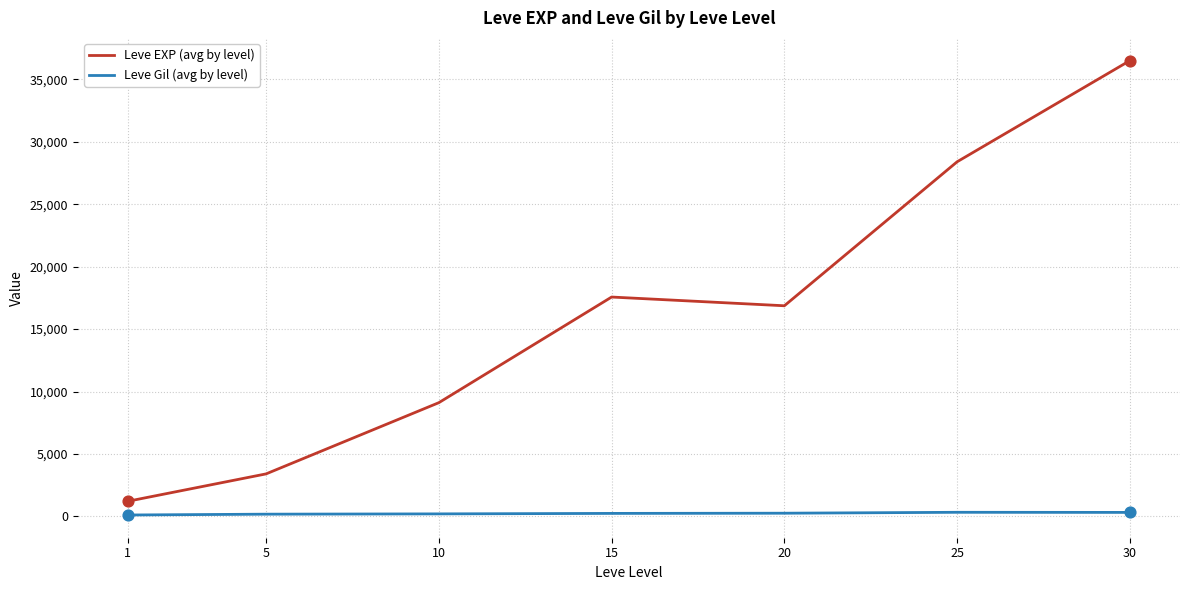

At how many categories does at least one series exceed 13118?

4